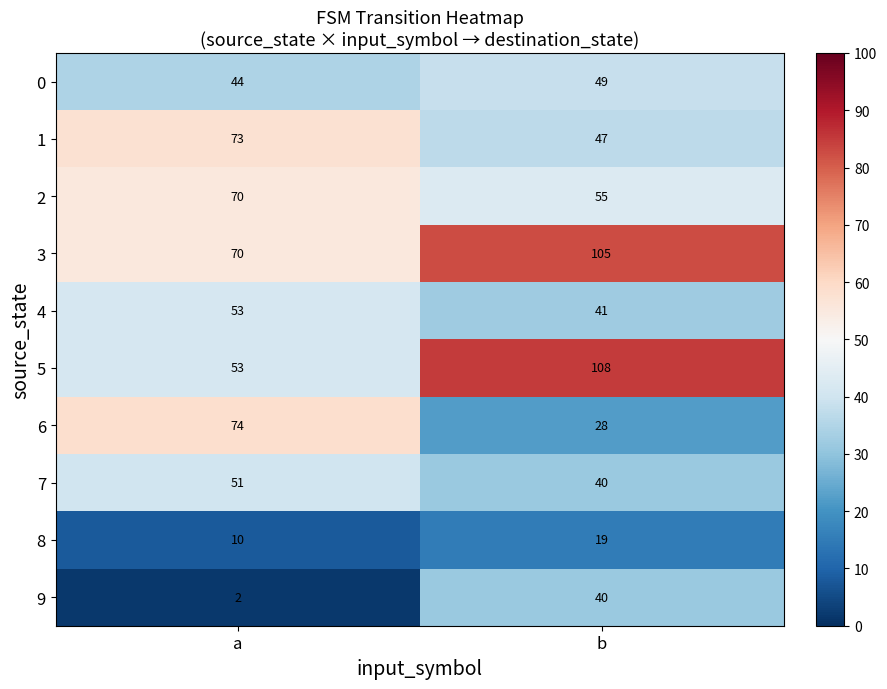

What is the difference between the maximum and minimum values in the 6 series?

46